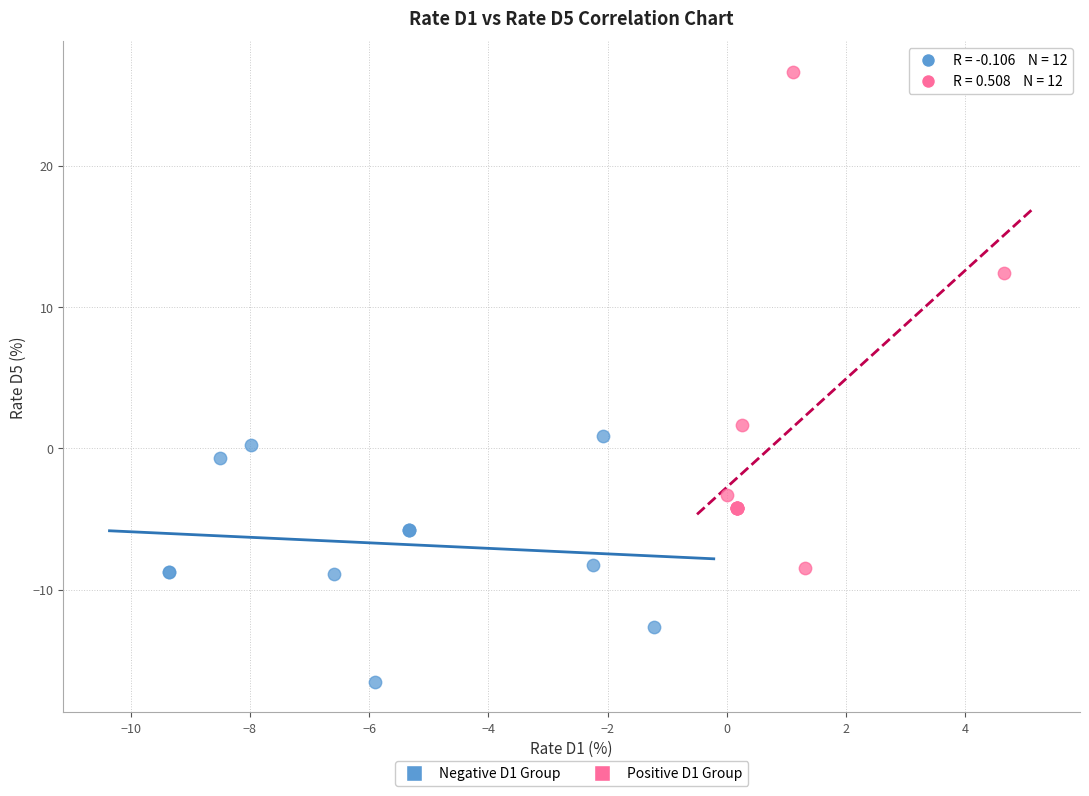

Which series contains the highest Y value?

Positive D1 Group